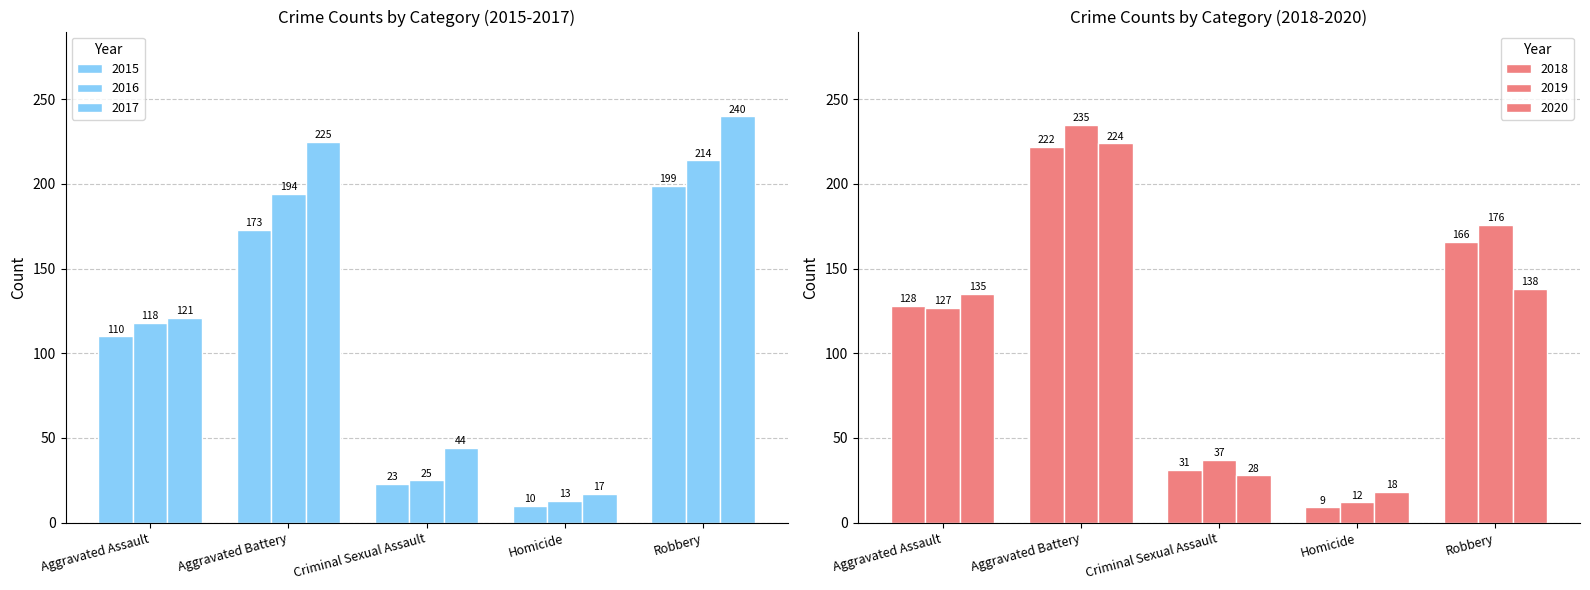

What is the spread (max minus min) of values at Aggravated Battery?

62